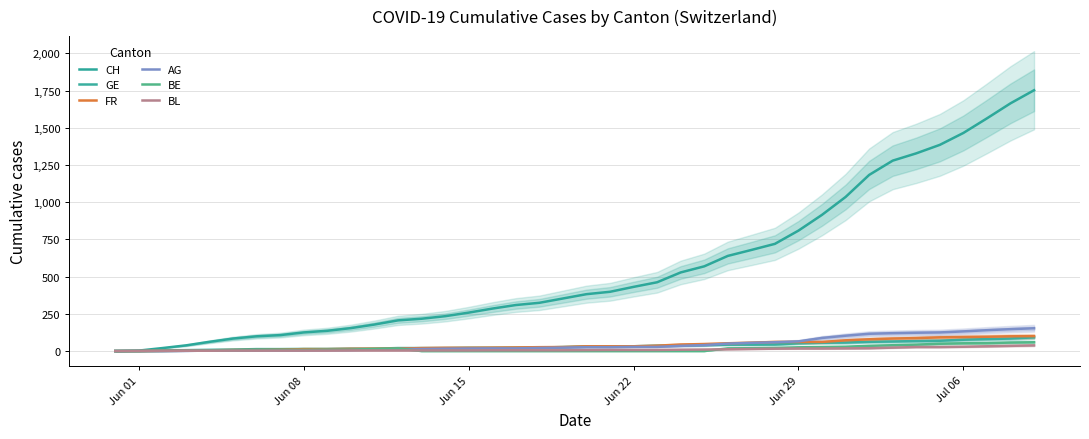

Reading left to right, extract all data points from this chart.

CH: 0	3	20	38	62	84	99	107	125	136	154	178	206	217	234	258	285	309	324	353	382	398	431	462	528	569	639	679	720	809	915	1035	1183	1279	1328	1385	1465	1563	1664	1752
GE: 0	1	4	6	8	10	13	13	14	14	16	16	20	20	20	22	22	23	23	27	31	31	32	36	38	40	43	43	44	52	56	57	62	64	67	69	76	80	84	92
FR: 0	0	2	3	5	7	7	9	13	13	15	16	16	20	22	22	23	24	26	27	32	32	32	36	44	47	52	56	61	61	61	72	79	84	87	92	94	96	99	100
AG: 0	0	0	1	3	3	5	5	5	7	7	10	13	14	16	17	18	18	21	23	26	26	28	28	35	40	50	55	59	65	88	103	116	120	123	125	132	140	147	153
BE: 0	0	1	2	4	6	8	8	8	9	9	14	17	0	0	0	0	0	0	0	0	0	0	0	0	0	18	19	21	25	27	29	35	39	43	49	52	53	57	59
BL: 0	1	1	2	2	3	3	3	3	3	4	4	4	4	4	4	5	5	5	5	6	7	7	7	9	10	12	14	16	17	17	18	19	23	27	27	29	32	35	38